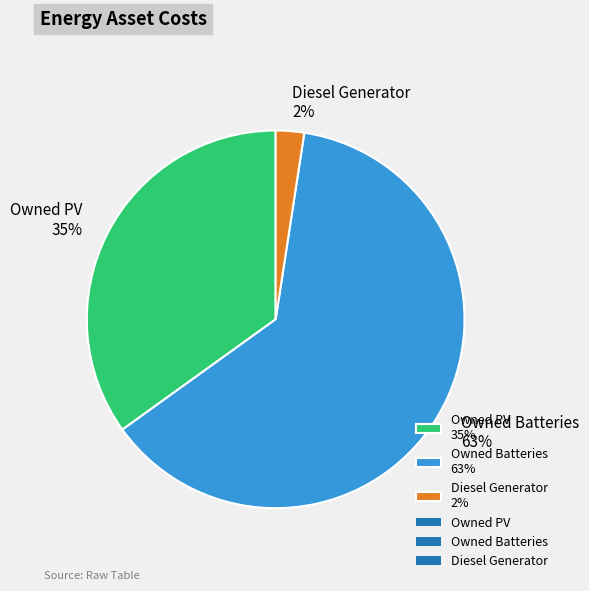

The Owned Batteries slice represents 63% of the pie. True or false?

True